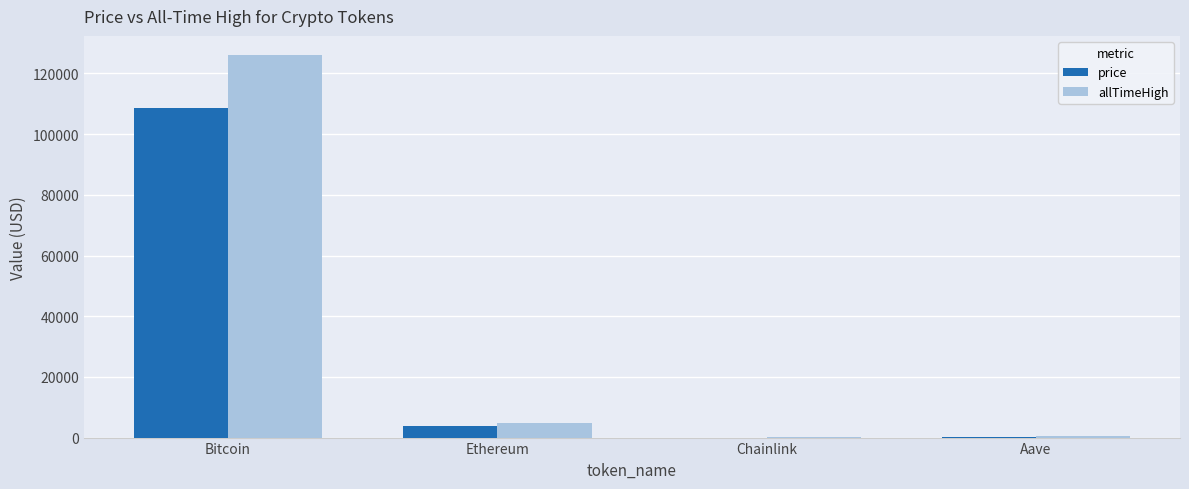

Which series has the largest range (max minus min)?

allTimeHigh